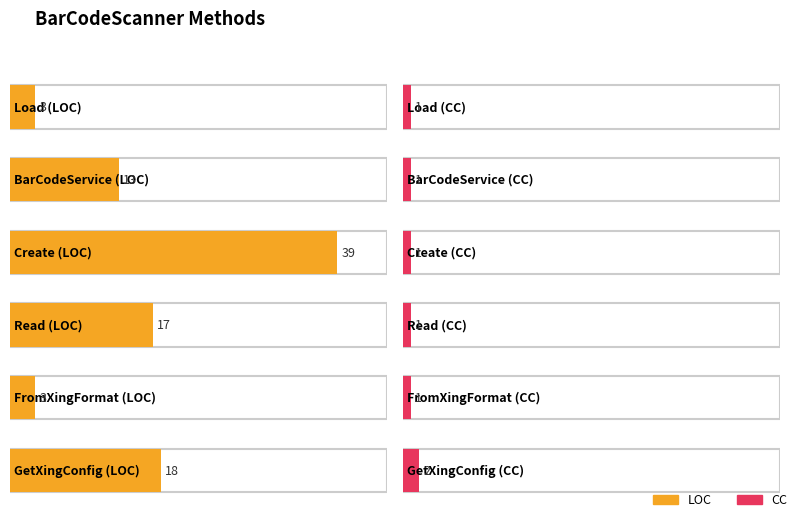

Which category has the lowest value in the LOC series?

Load